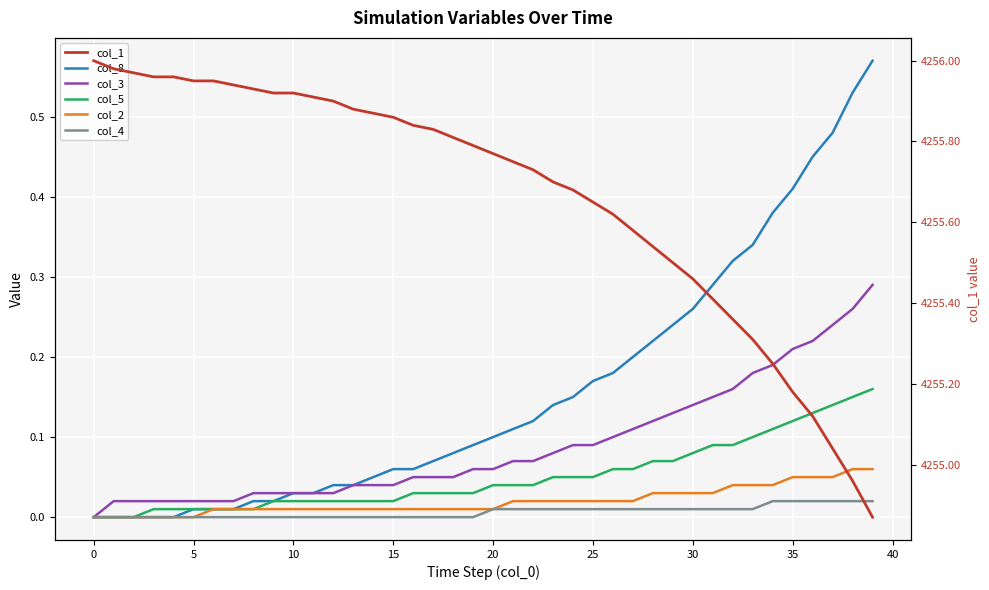

Which series has the largest range (max minus min)?

col_1